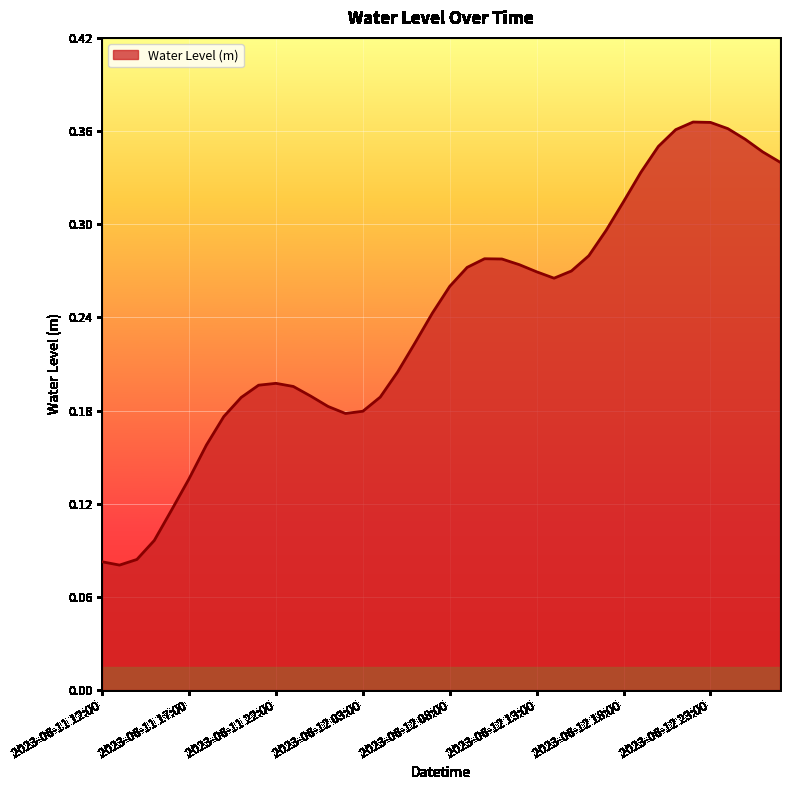

List the labels in order of value, smallest first.

2023-06-11 13:00, 2023-06-11 12:00, 2023-06-11 14:00, 2023-06-11 15:00, 2023-06-11 16:00, 2023-06-11 17:00, 2023-06-11 18:00, 2023-06-11 19:00, 2023-06-12 02:00, 2023-06-12 03:00, 2023-06-12 01:00, 2023-06-11 20:00, 2023-06-12 04:00, 2023-06-12 00:00, 2023-06-11 23:00, 2023-06-11 21:00, 2023-06-11 22:00, 2023-06-12 05:00, 2023-06-12 06:00, 2023-06-12 07:00, 2023-06-12 08:00, 2023-06-12 14:00, 2023-06-12 13:00, 2023-06-12 15:00, 2023-06-12 09:00, 2023-06-12 12:00, 2023-06-12 11:00, 2023-06-12 10:00, 2023-06-12 16:00, 2023-06-12 17:00, 2023-06-12 18:00, 2023-06-12 19:00, 2023-06-13 03:00, 2023-06-13 02:00, 2023-06-12 20:00, 2023-06-13 01:00, 2023-06-12 21:00, 2023-06-13 00:00, 2023-06-12 23:00, 2023-06-12 22:00